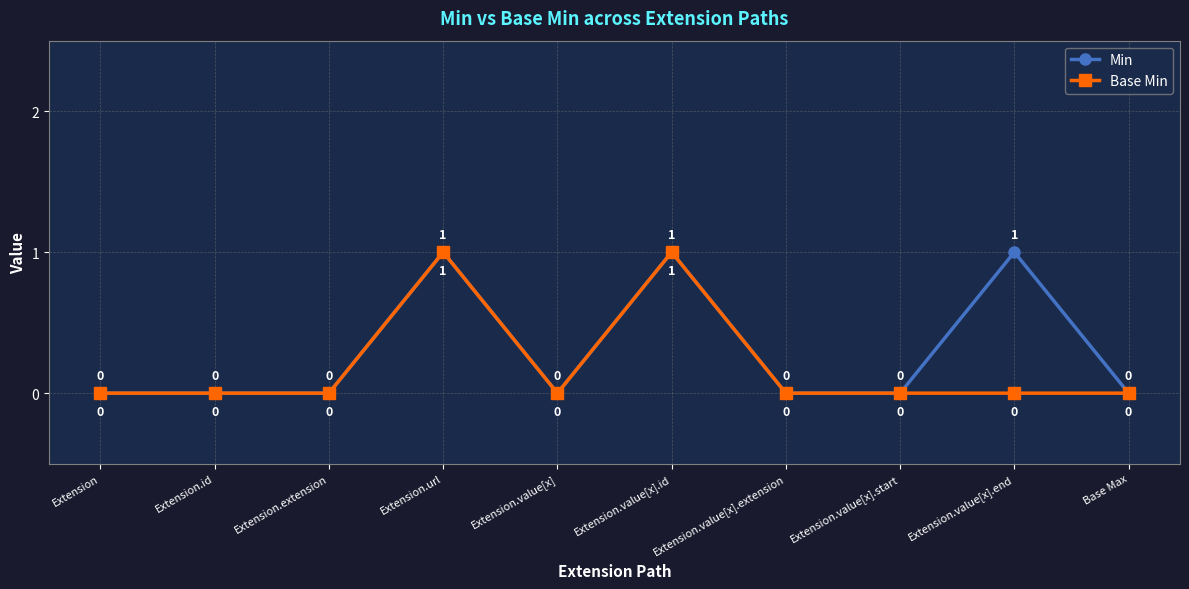

Which series changed the most between Extension.value[x] and Extension.value[x].end?

Min